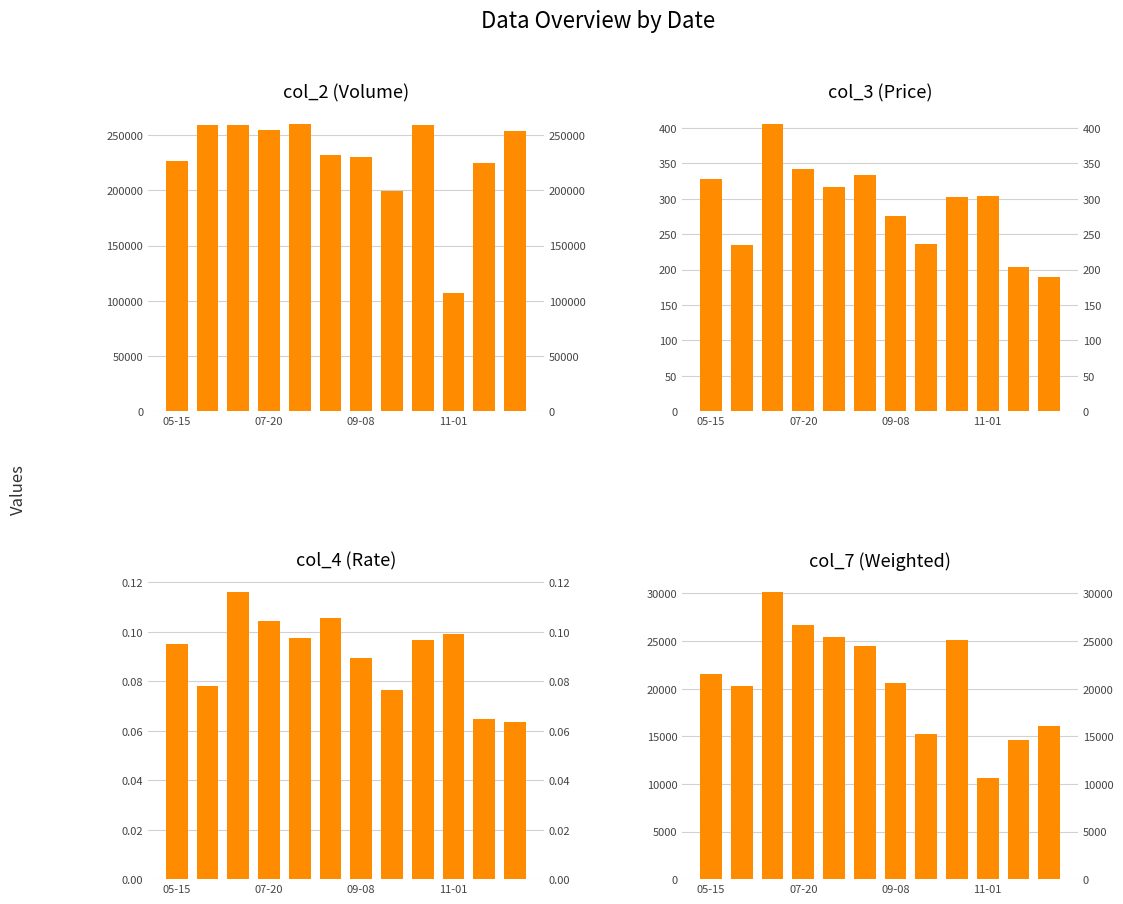

Which series has the largest total across all categories?

col_2